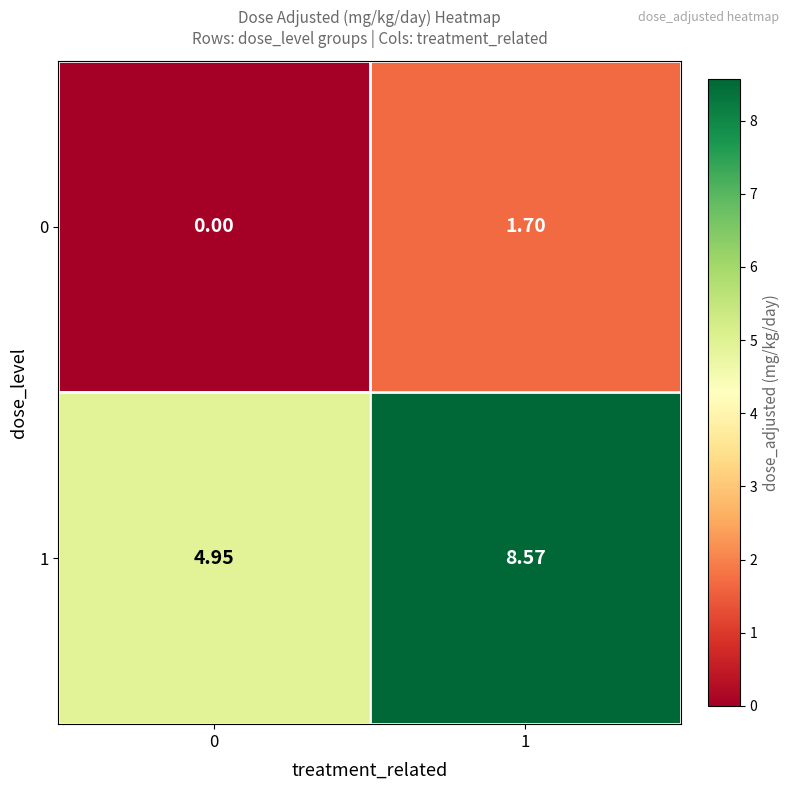

How many data points in 1 are above 8?

1